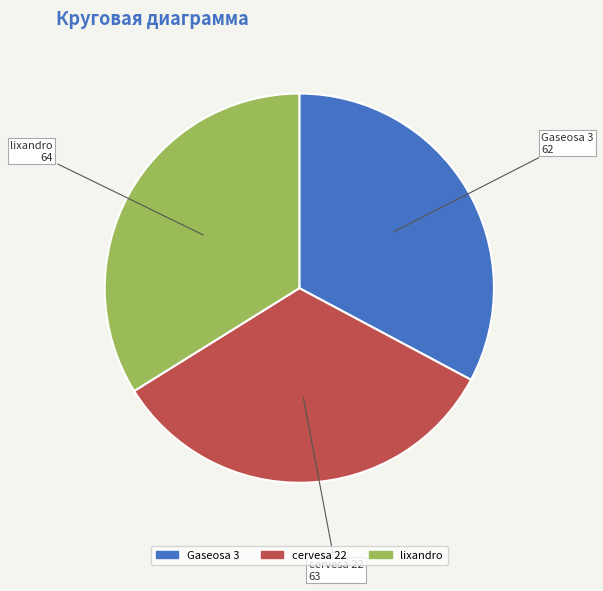

What is the largest slice in the pie chart?

lixandro